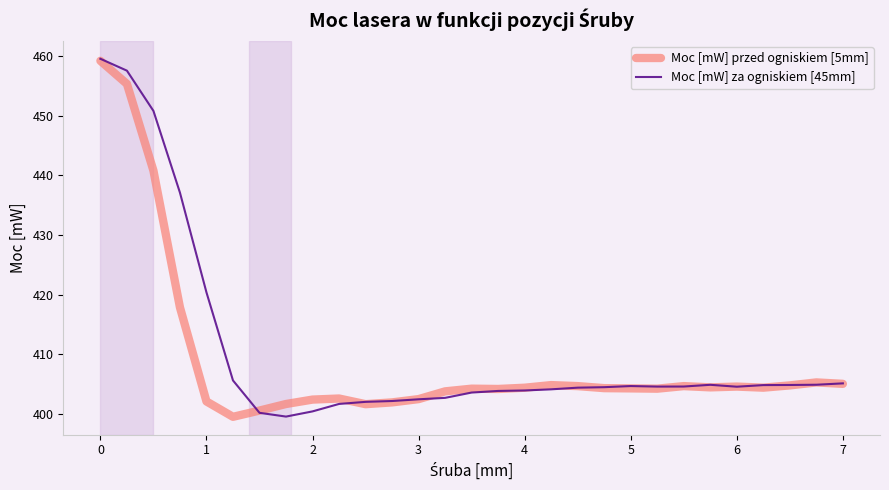

What is the greatest value displayed?

459.5